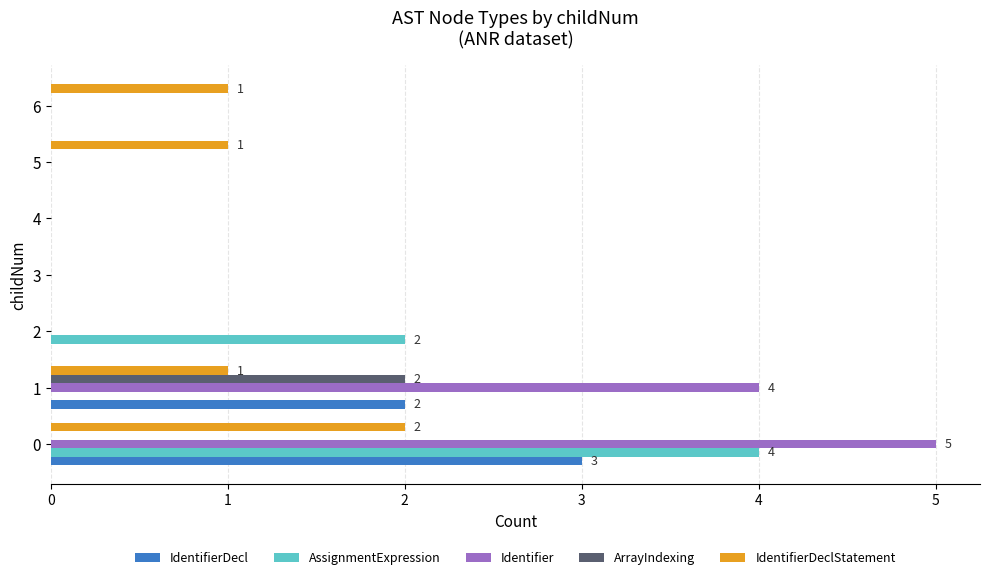

Which series has the largest total across all categories?

Identifier